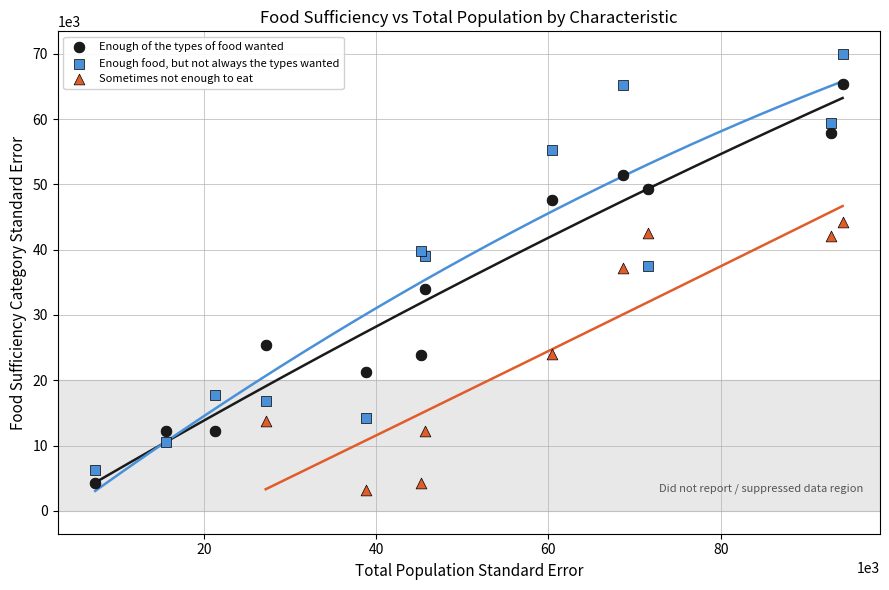

Which series reaches the maximum Y coordinate?

Enough food, but not always the types wanted